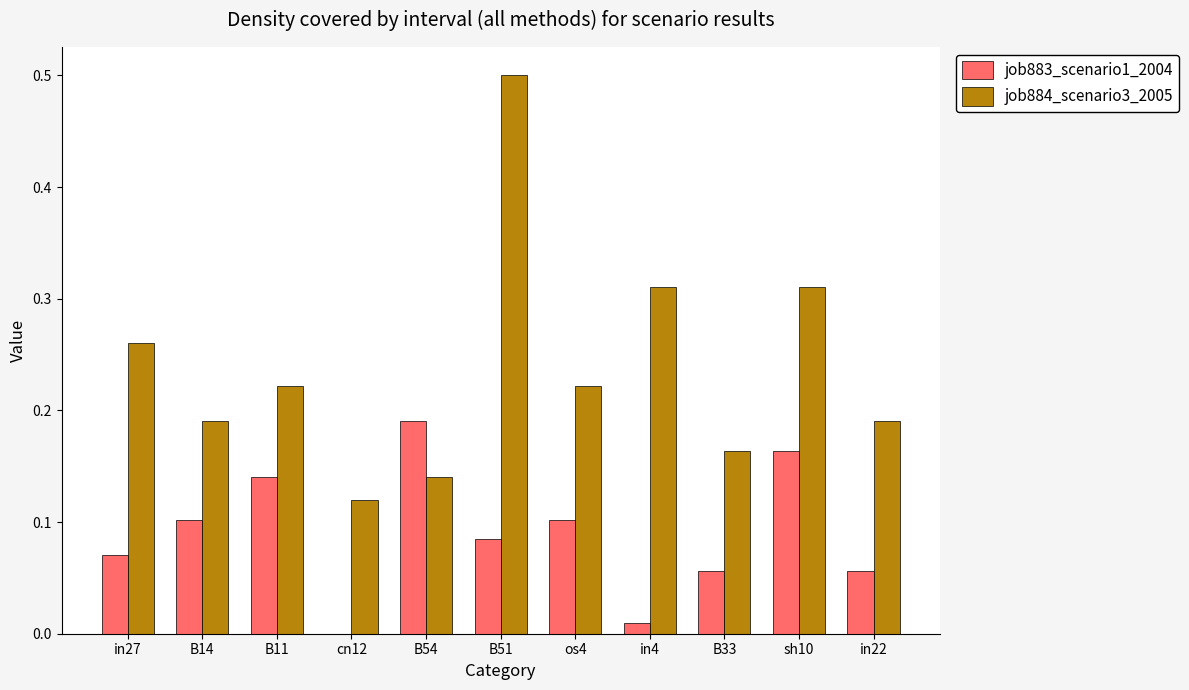

What is the maximum value shown in the chart?

0.5